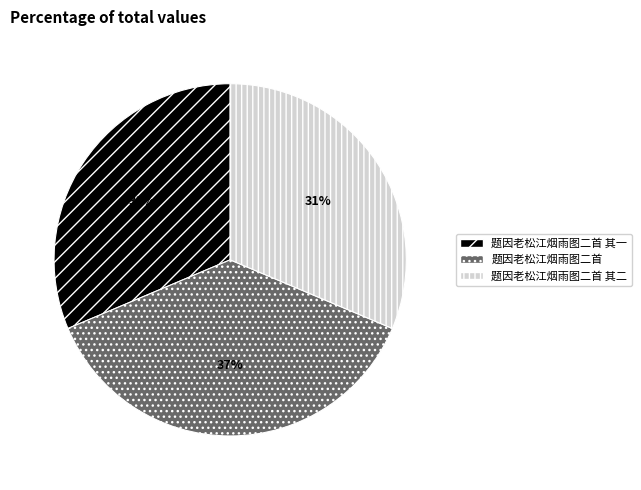

Approximately how many times larger is the value at 题因老松江烟雨图二首 compared to 题因老松江烟雨图二首 其二?

1.2